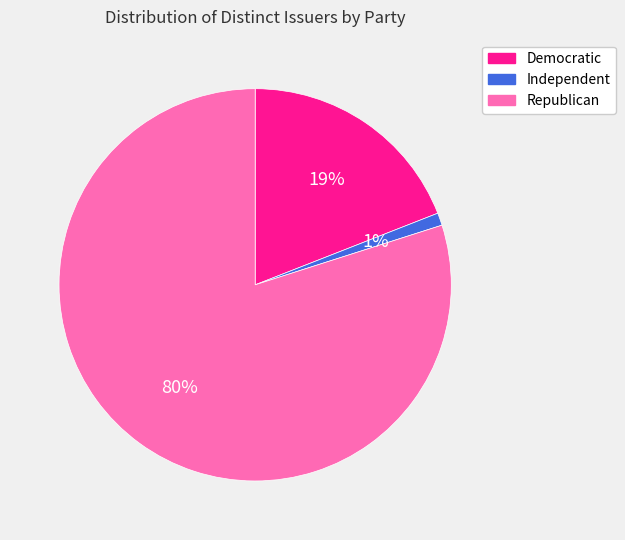

The Independent slice represents 11% of the pie. True or false?

False